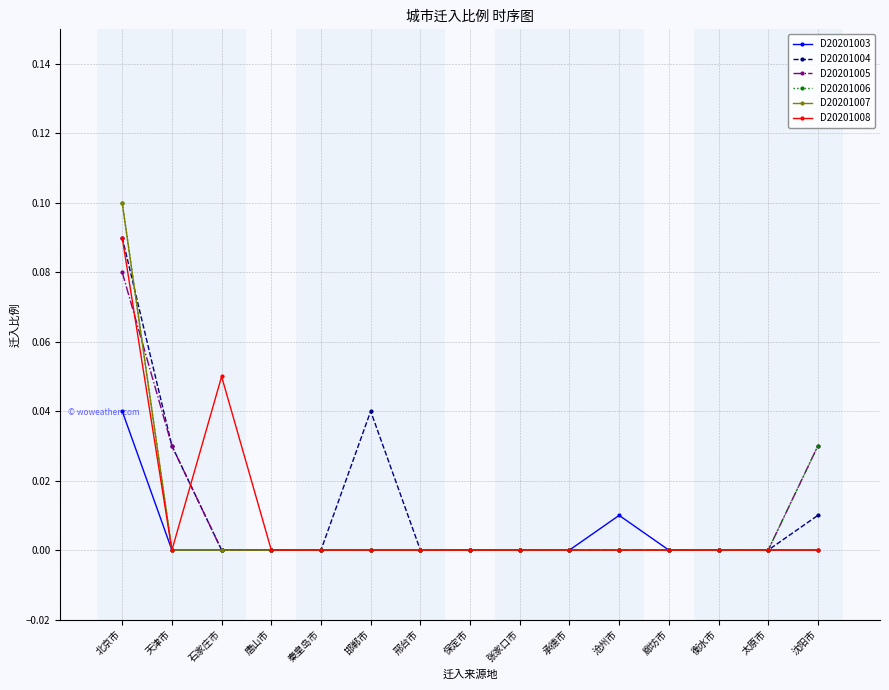

True or false: D20201008 has a value of 0.0 at 沈阳市.

True